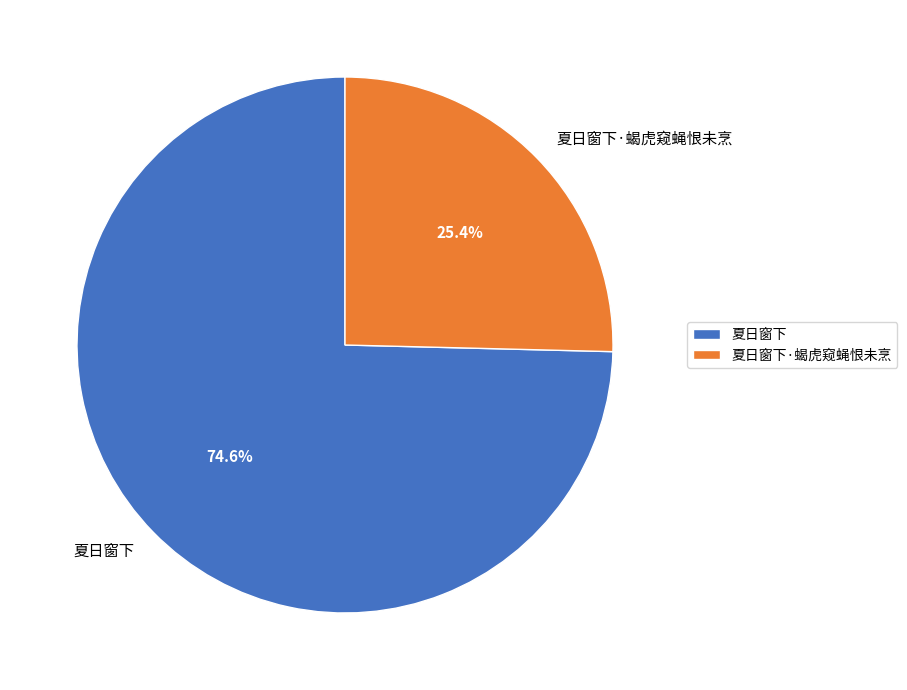

To the nearest percent, what is the average slice percentage?

50%